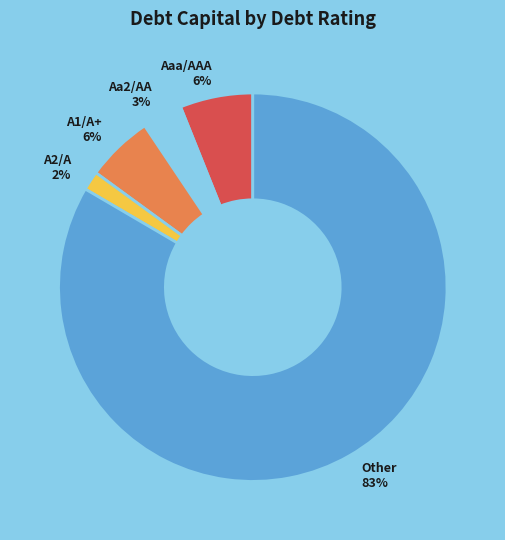

To the nearest percent, what is the difference between the Aa2/AA and Aaa/AAA slice percentages?

3%